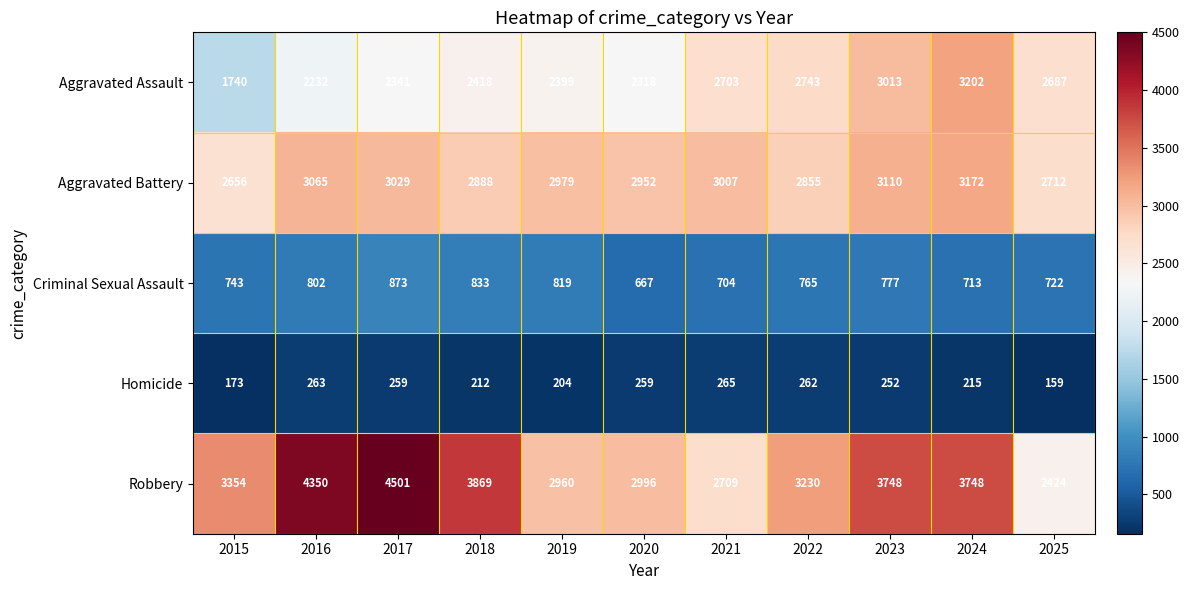

What is the smallest value displayed?

159